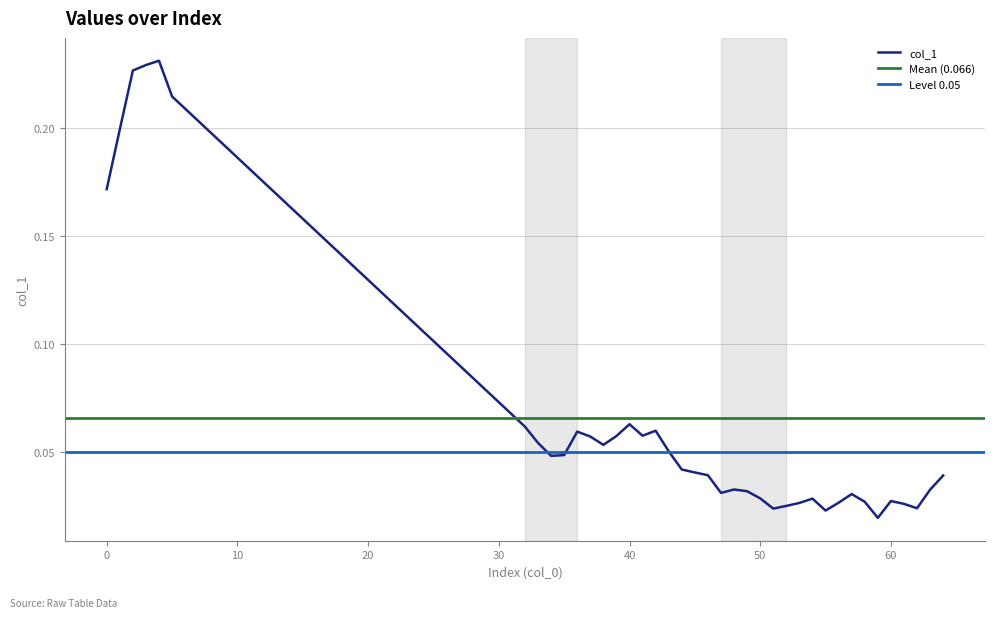

How many data points does each series have?

39